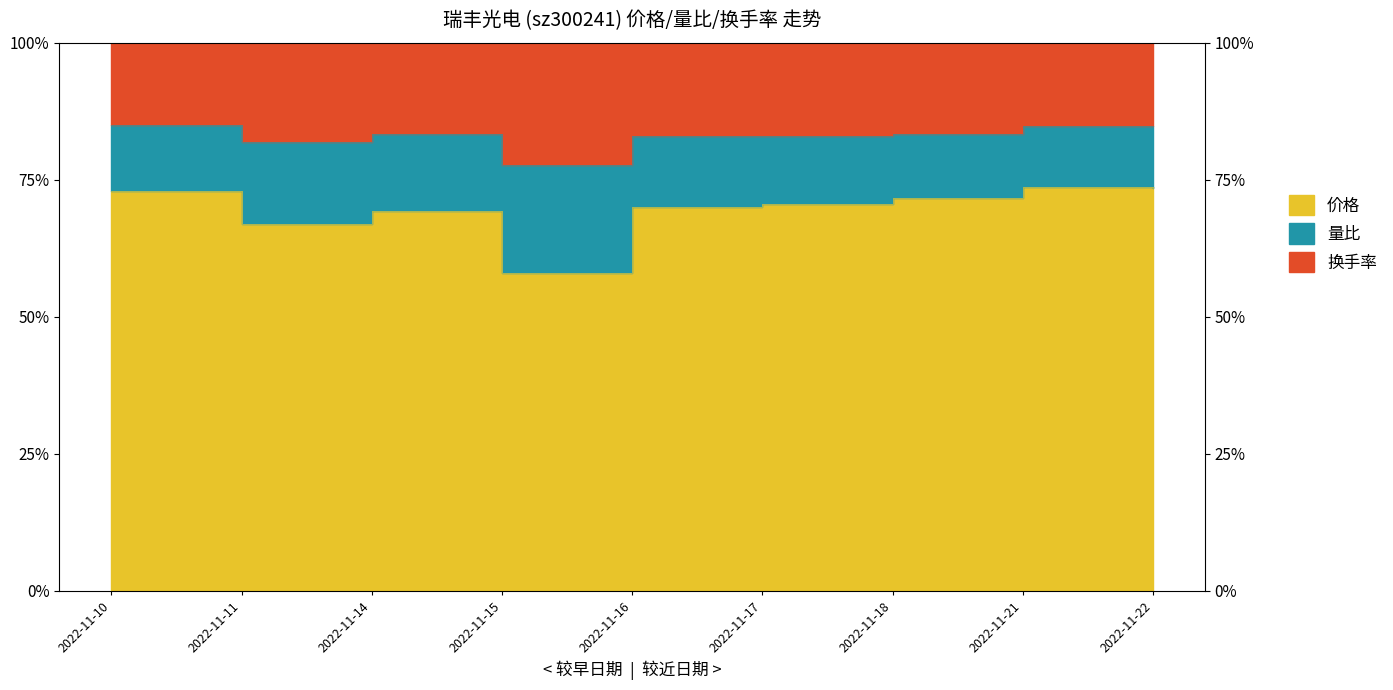

At which category is the sum across all series the highest?

2022-11-21